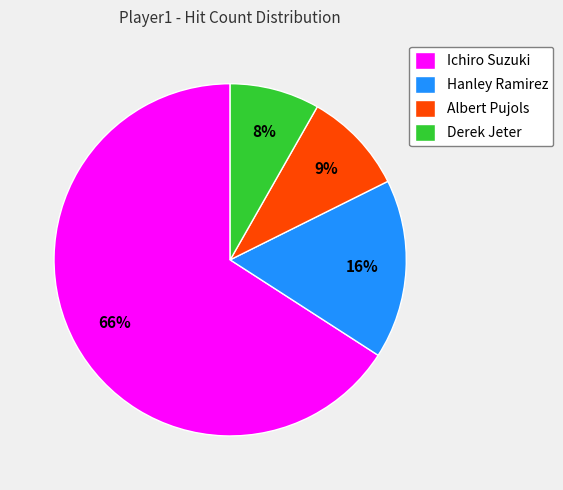

Which category has the biggest portion of the pie?

Ichiro Suzuki